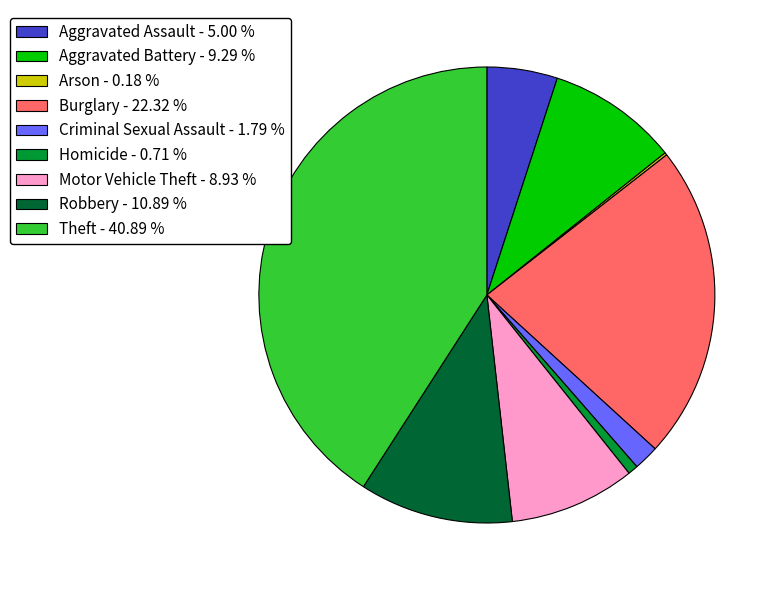

Is Homicide - 0.71 % the majority of the pie?

No